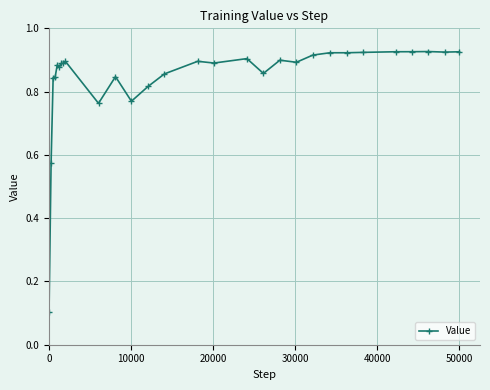

What is the difference between the maximum and second lowest values?

0.4